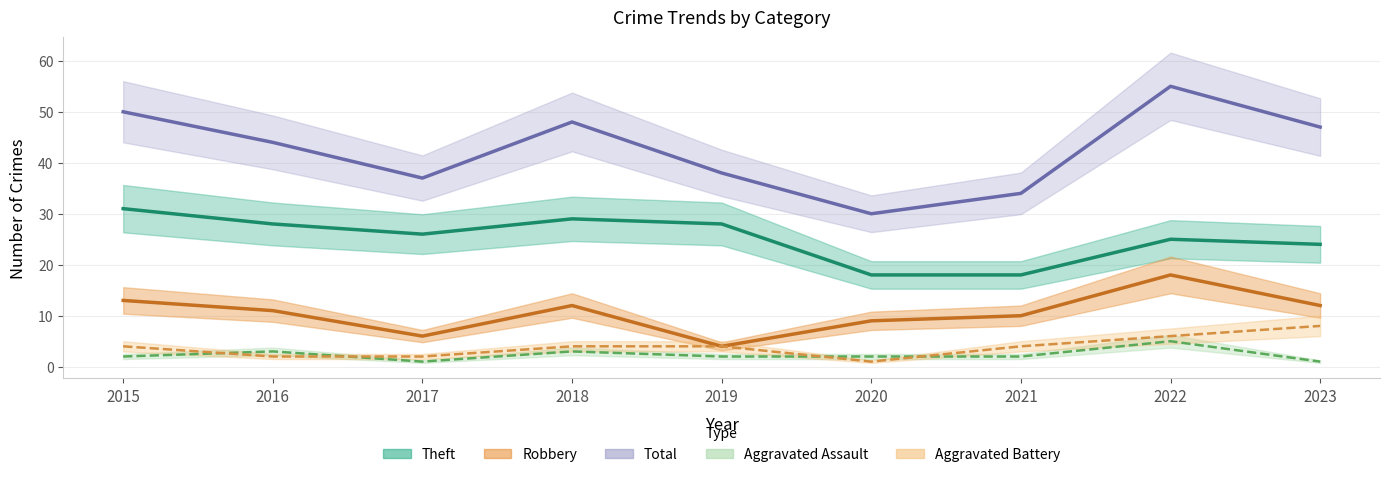

Which series has the widest spread of values?

Total